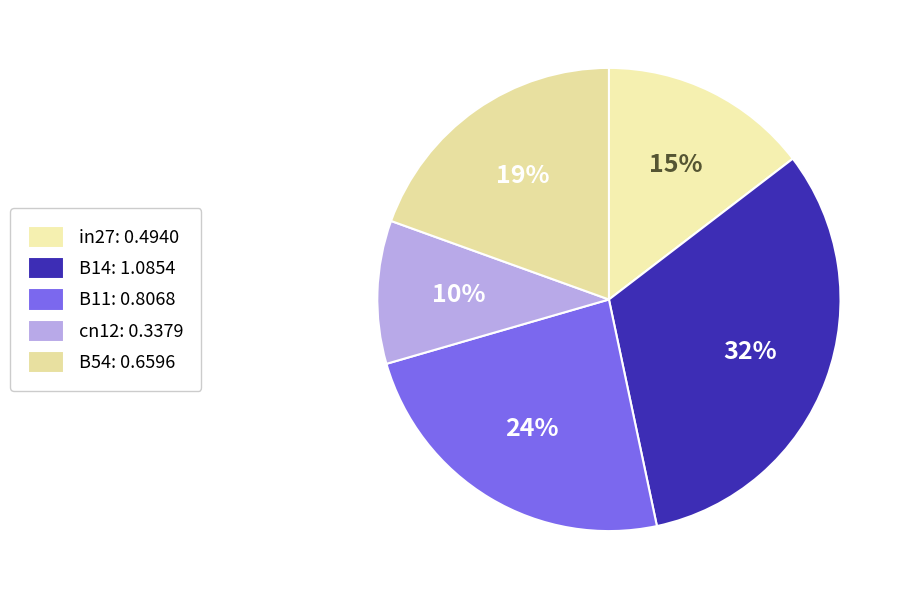

How many slices are in this pie chart?

5